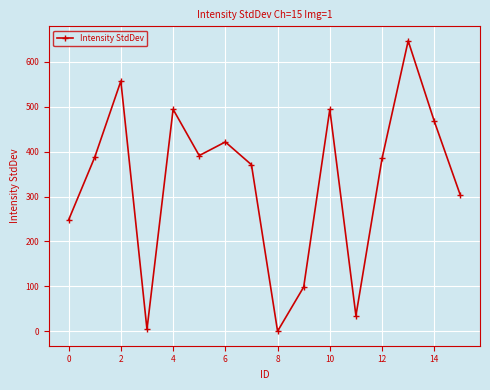

How many lines are shown in the chart?

1